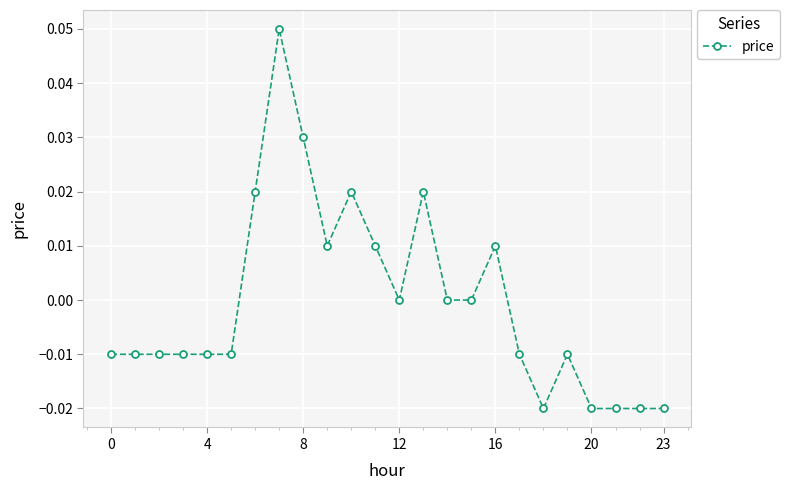

True or false: the data has more than 0 interior local peaks.

True